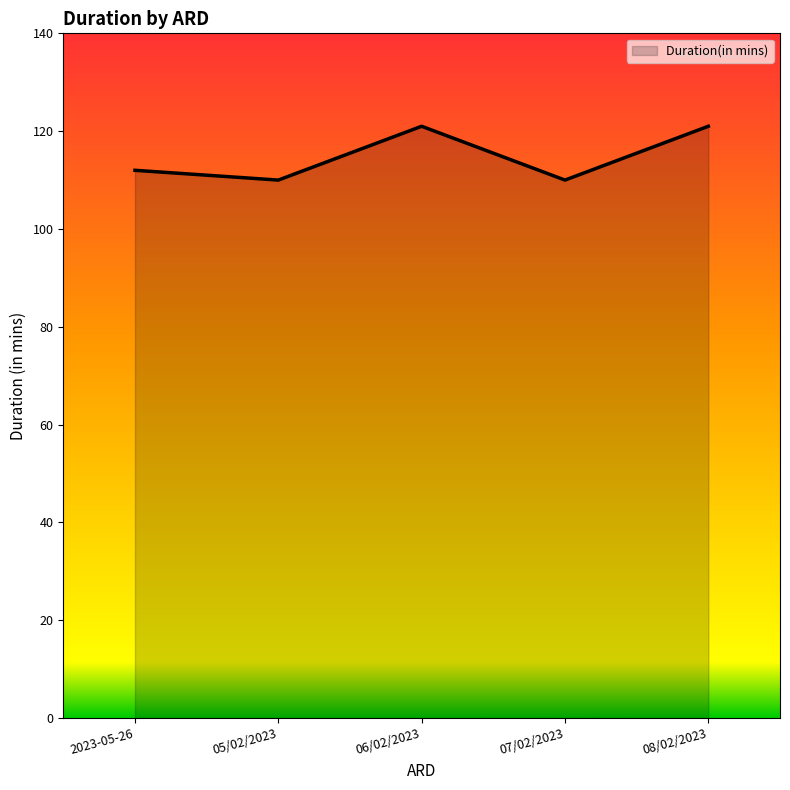

True or false: the data shows 67 at 2023-05-26.

False